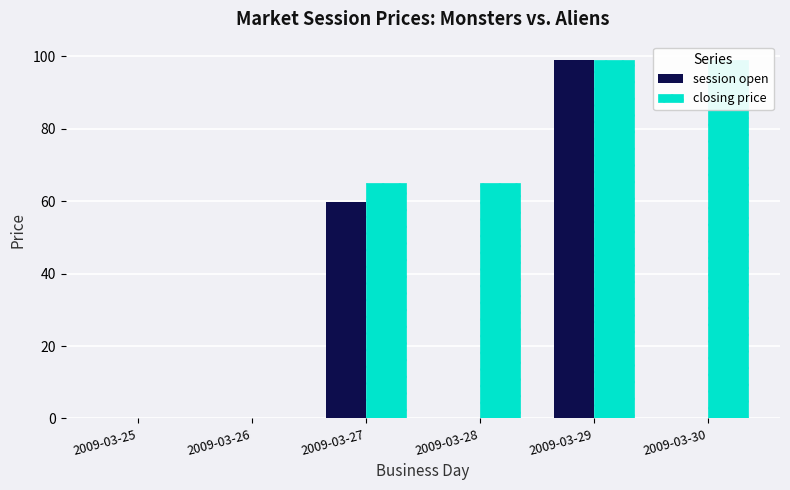

Count the number of data series in this chart.

2